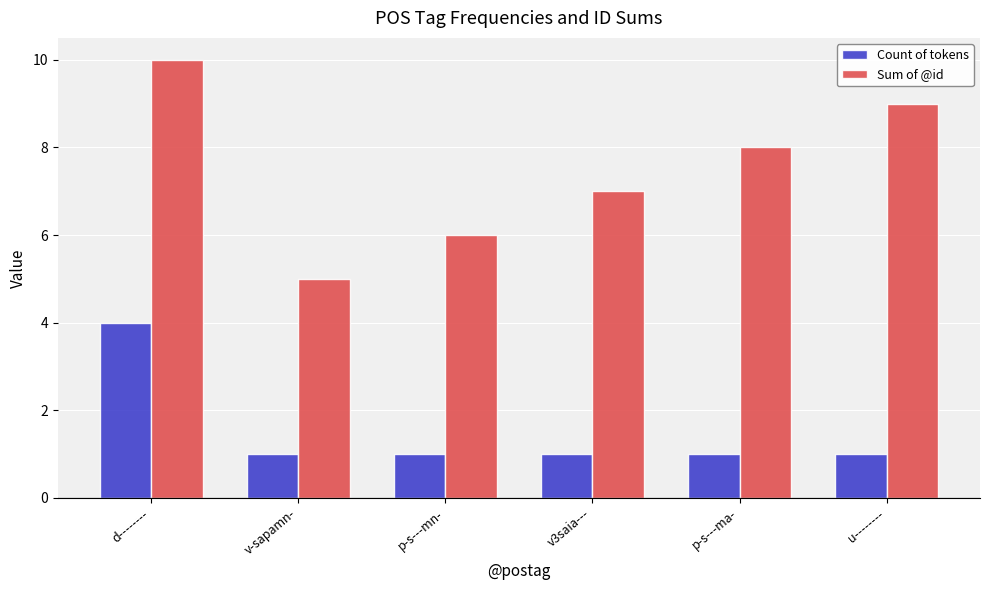

What is the total value across all series at d--------?

14